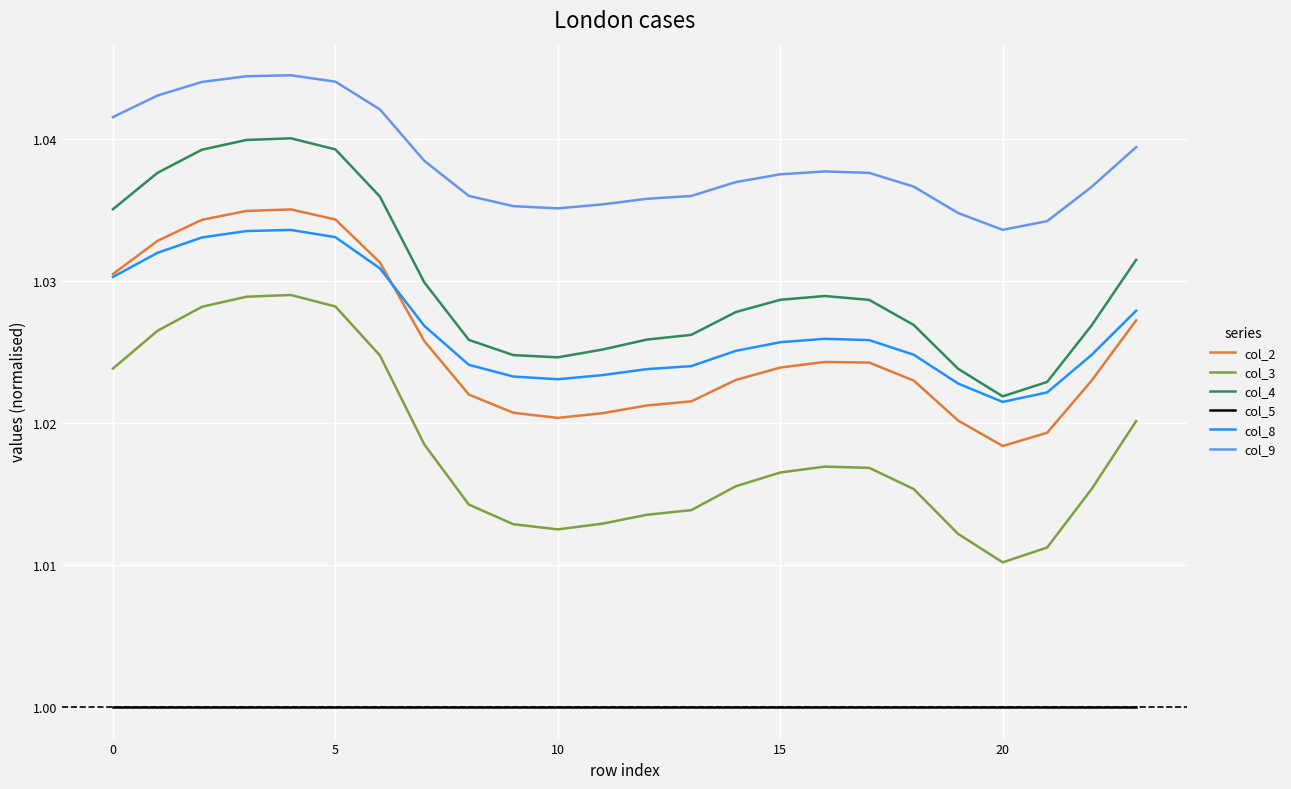

Which series has the largest range (max minus min)?

col_3